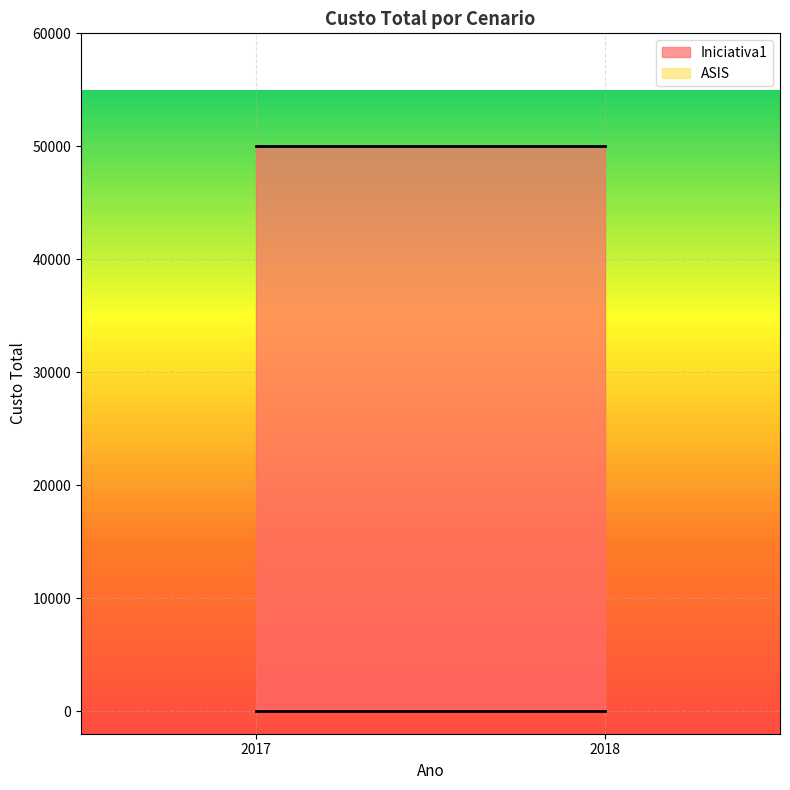

Reading left to right, transcribe all the data shown in this chart.

Iniciativa1: 2017=50000	2018=50000
ASIS: 2017=0	2018=0